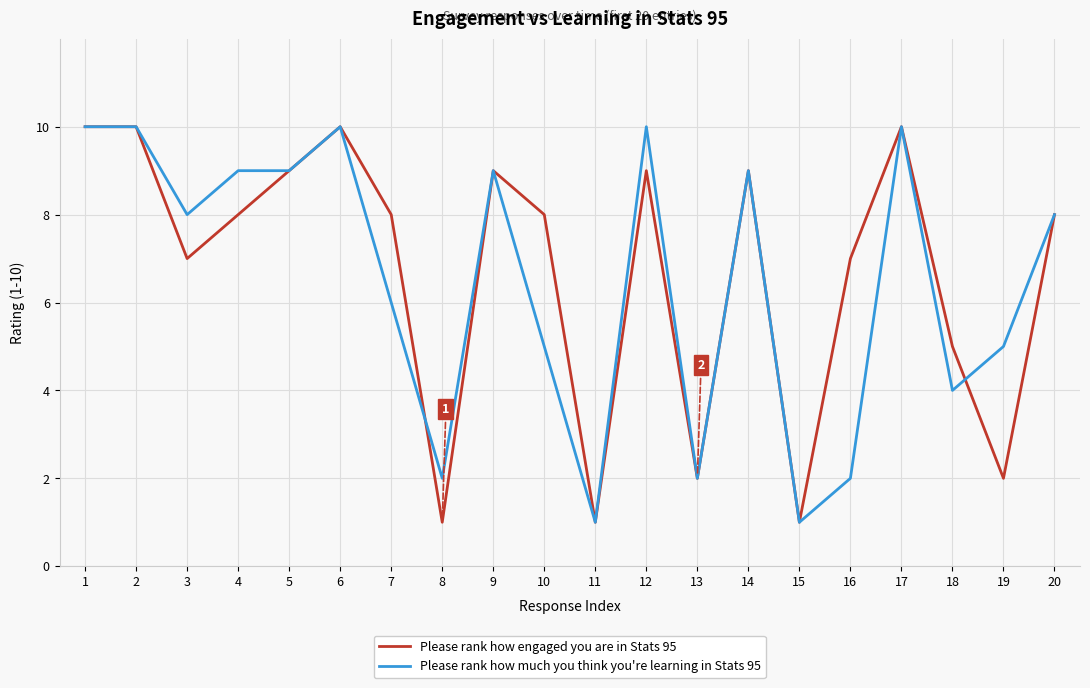

Count the Please rank how much you think you're learning in Stats 95 values in the range 4 to 10.

15